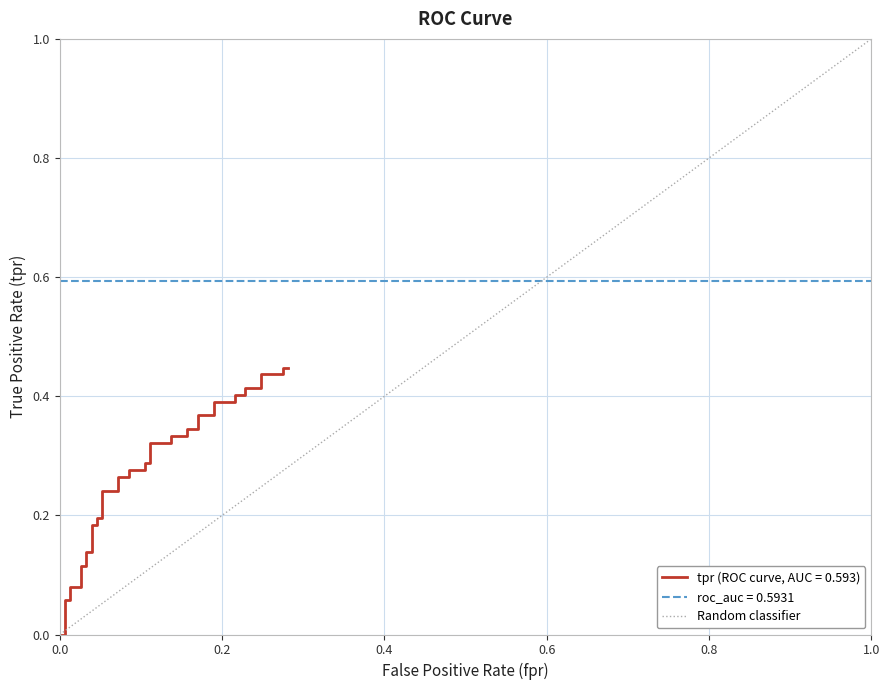

Which has a higher value, 1.0 or 0.0?

1.0